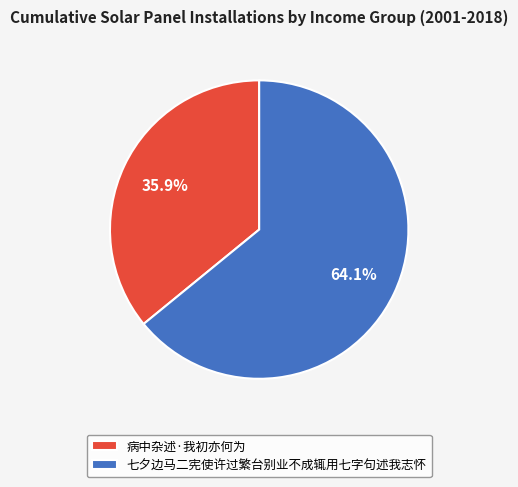

To the nearest percent, what is the combined percentage of 病中杂述·我初亦何为 and 七夕边马二宪使许过繁台别业不成辄用七字句述我志怀?

100%